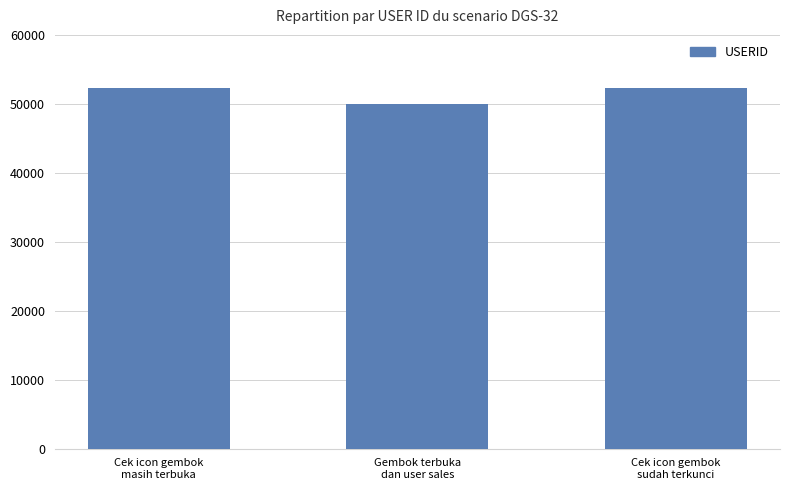

What is the difference between the maximum and minimum values?

2328